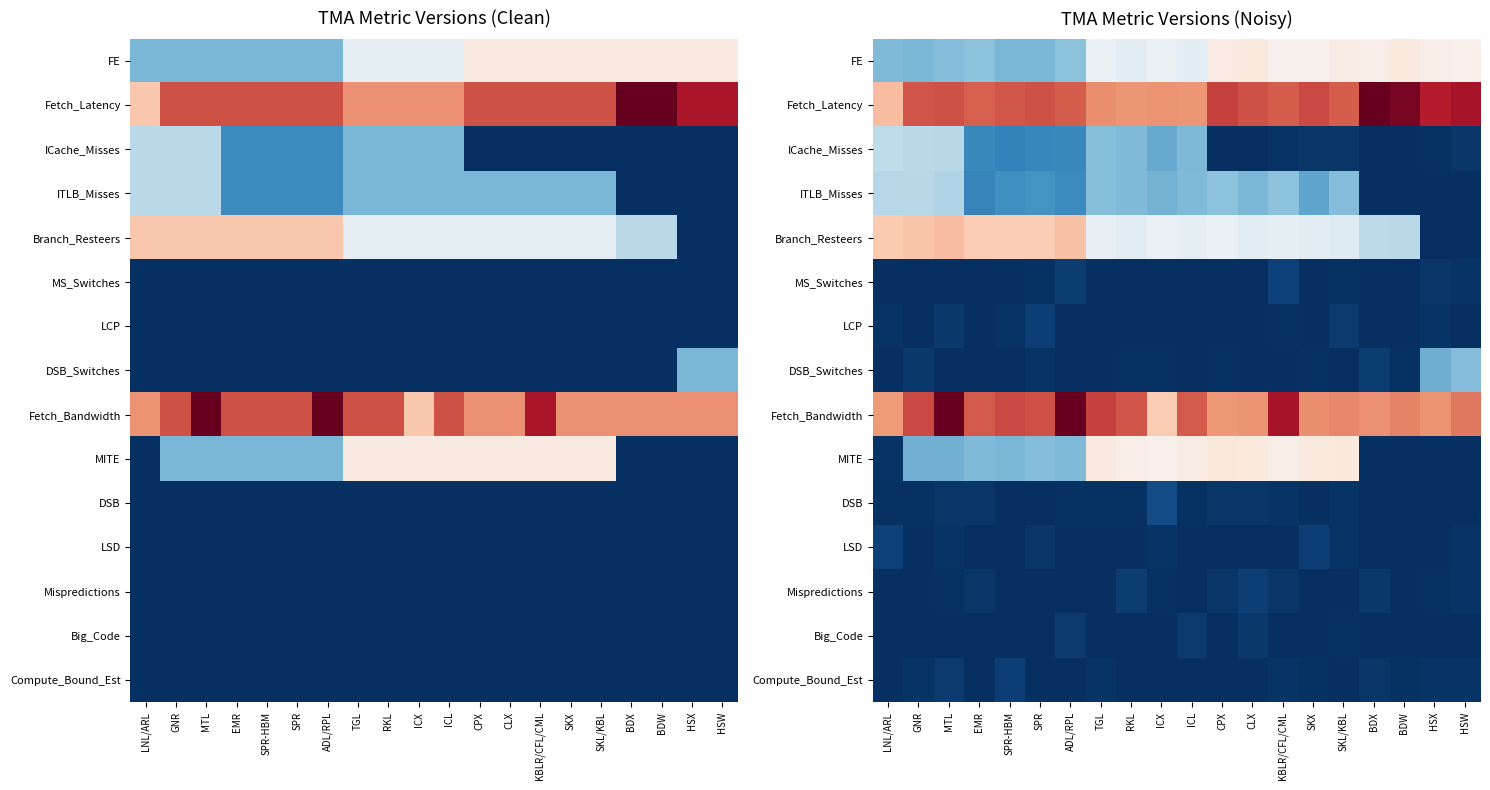

What is the difference between the highest and lowest values at MTL?

11.0